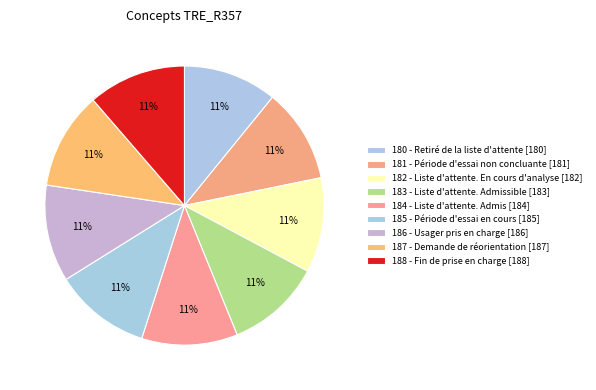

How many slices are in this pie chart?

9